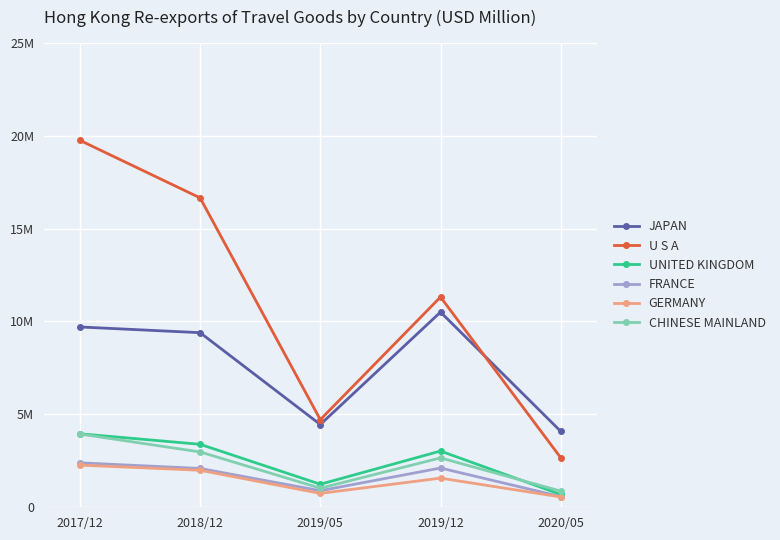

List the series in order of their peak value, lowest first.

GERMANY, FRANCE, CHINESE MAINLAND, UNITED KINGDOM, JAPAN, U S A